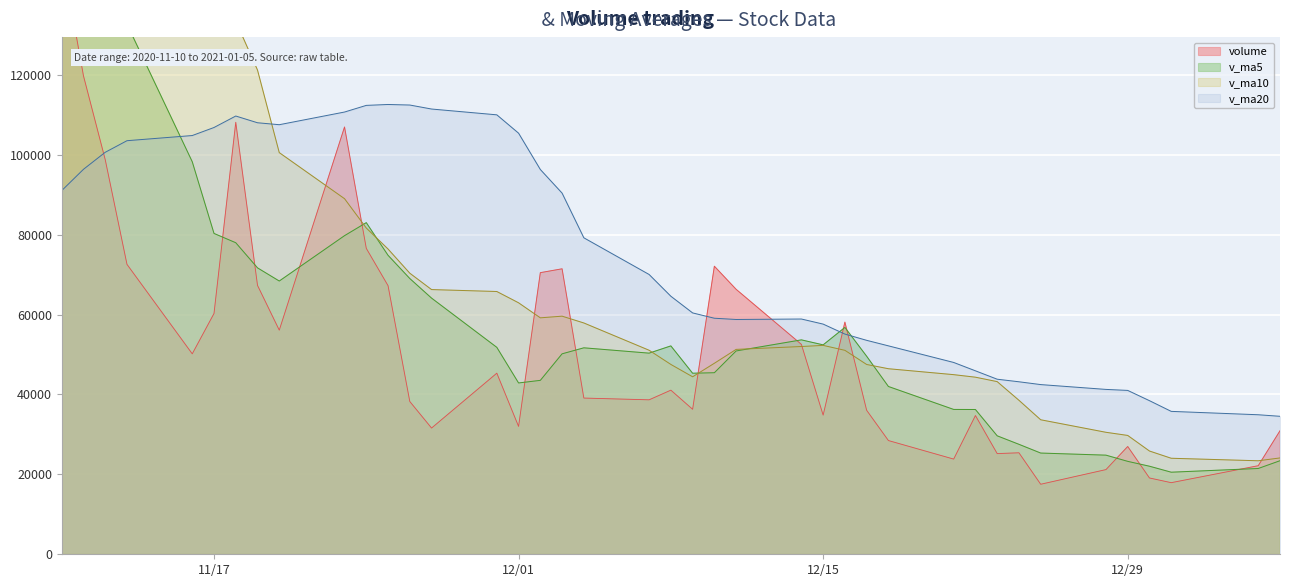

Which series has the widest spread of values?

v_ma5